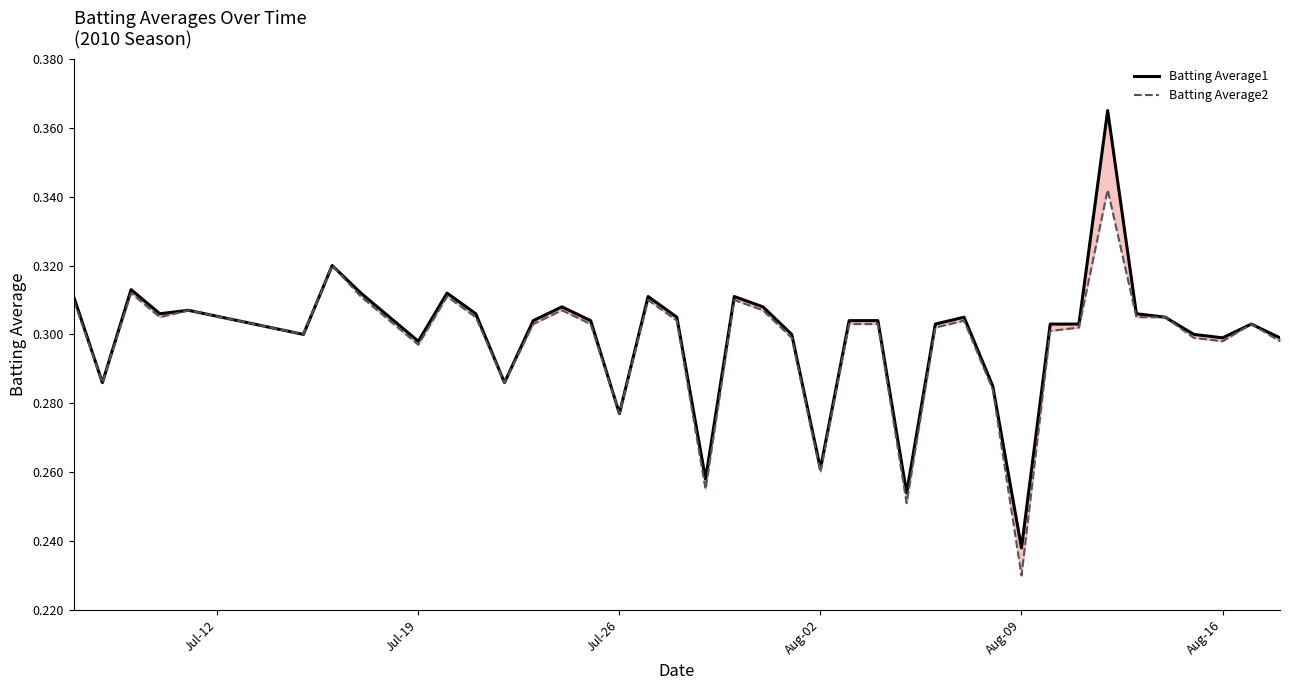

Rank the series by their average value, from highest to lowest.

Batting Average1, Batting Average2